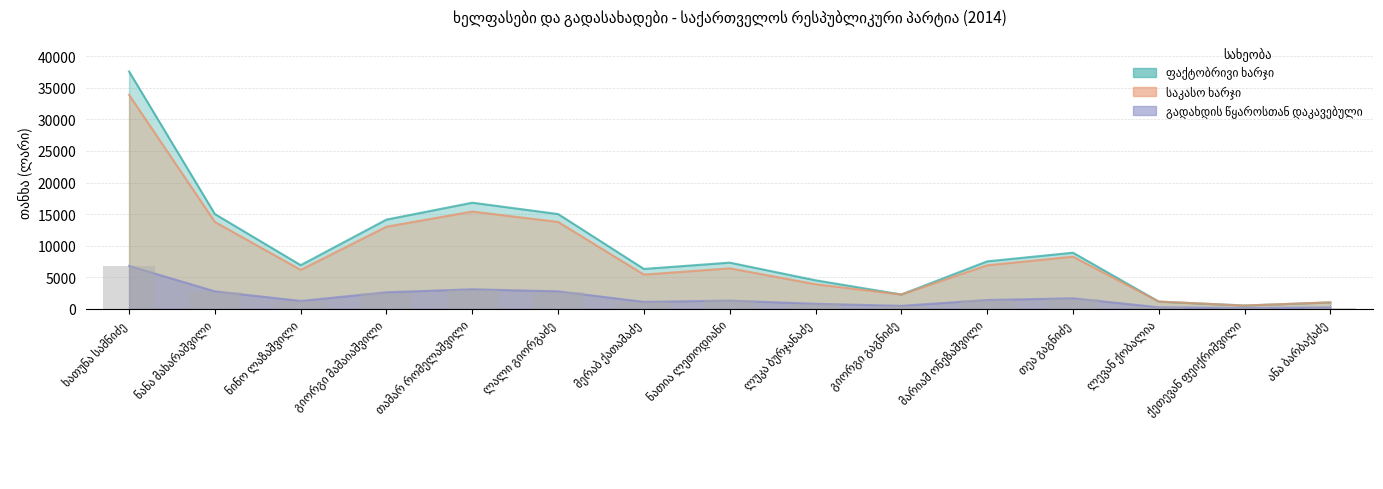

What is the label of the 5th bar from the left?

თამარ რომელაშვილი